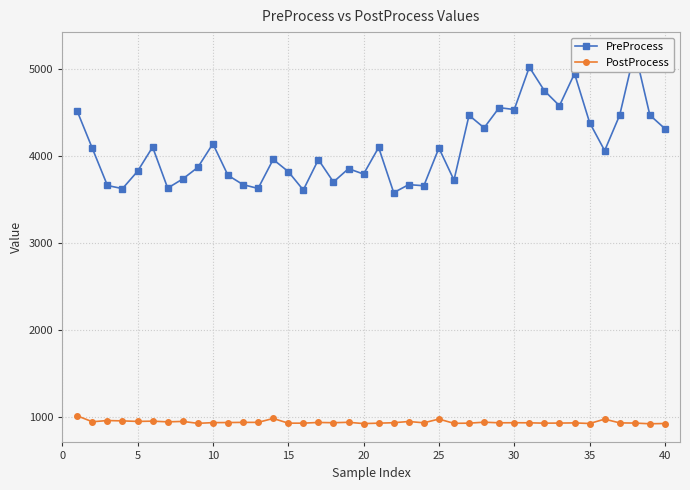

What is the lowest value of the PostProcess series?

928